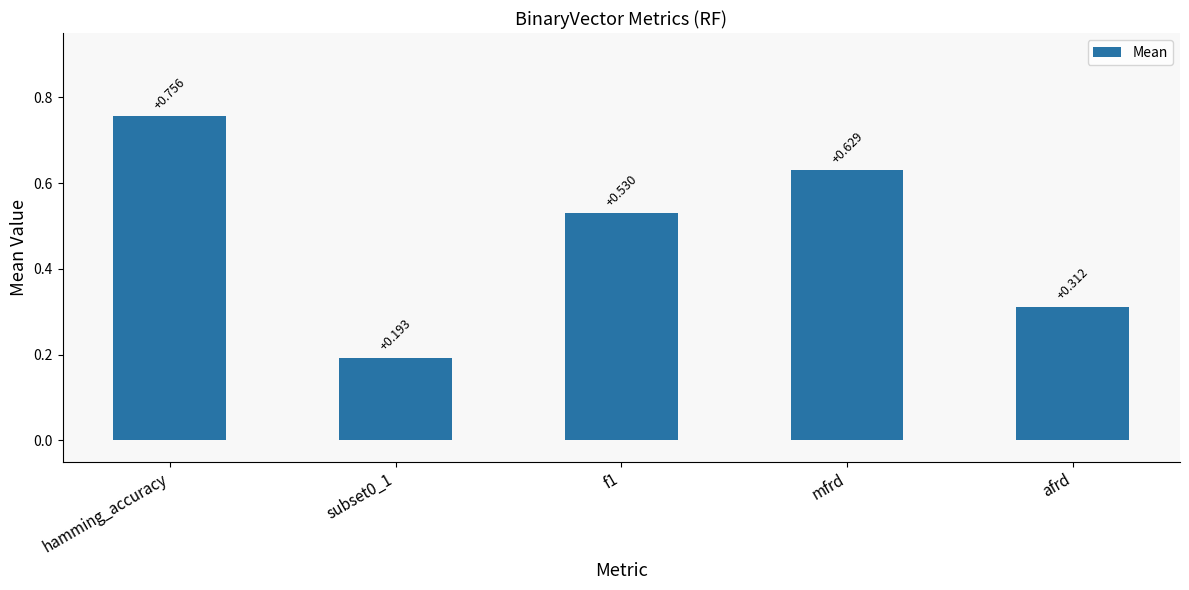

What is the label of the 1st bar from the left?

hamming_accuracy